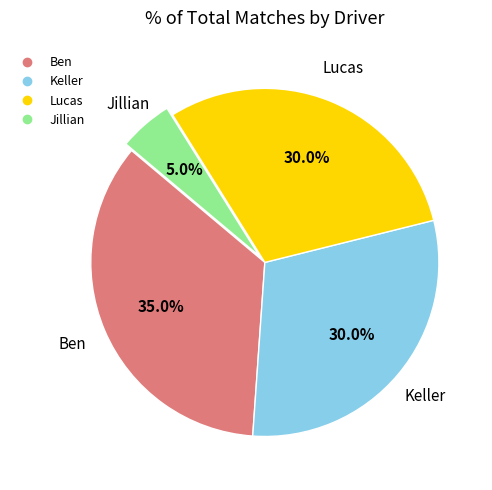

What is the largest slice in the pie chart?

Ben